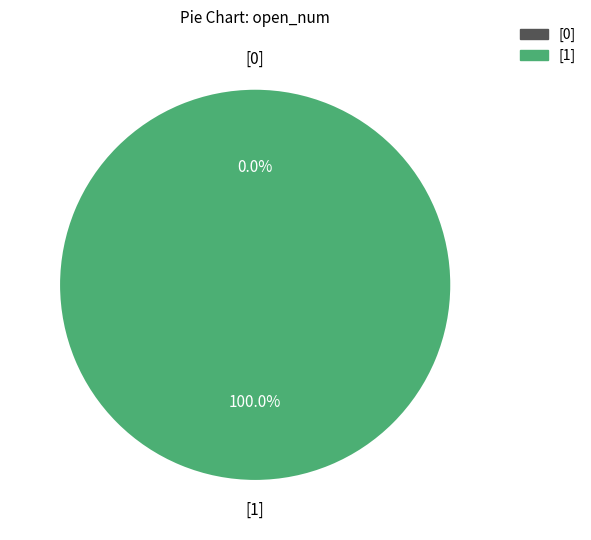

Is it true that 9 is 3% of the pie?

True